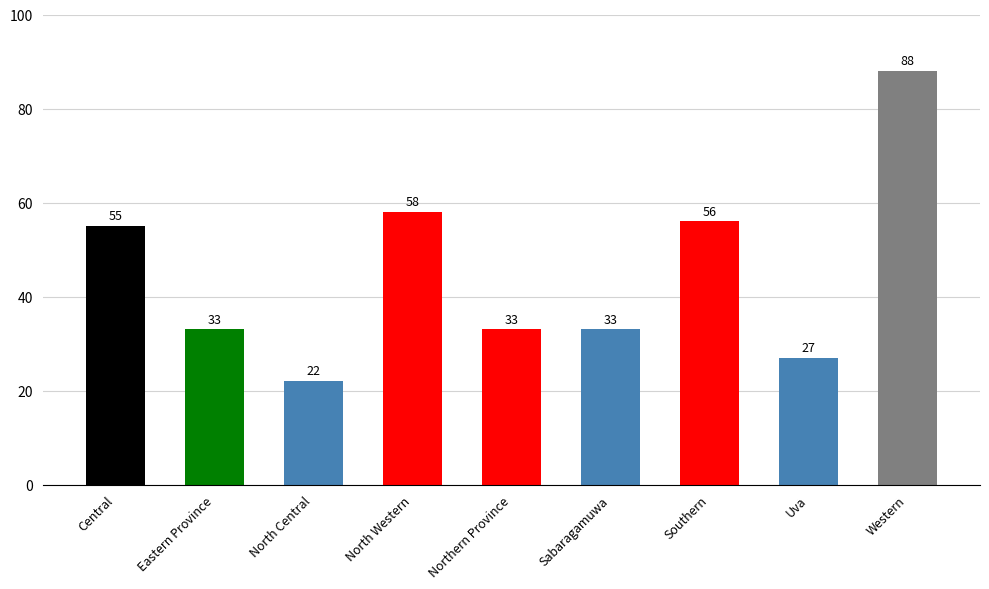

How many values are below 33?

2